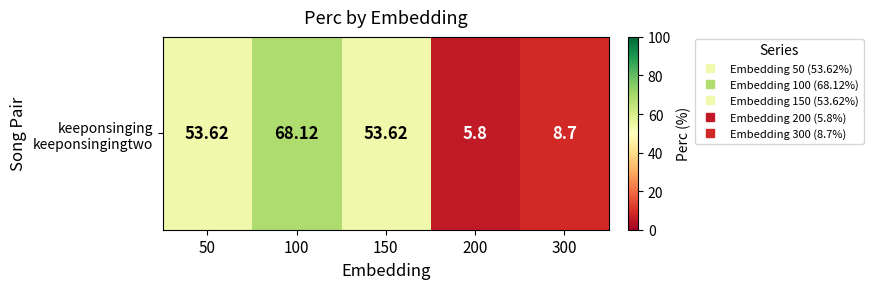

Reading right to left, extract all data points from this chart.

300=8.7	200=5.8	150=53.6	100=68.1	50=53.6